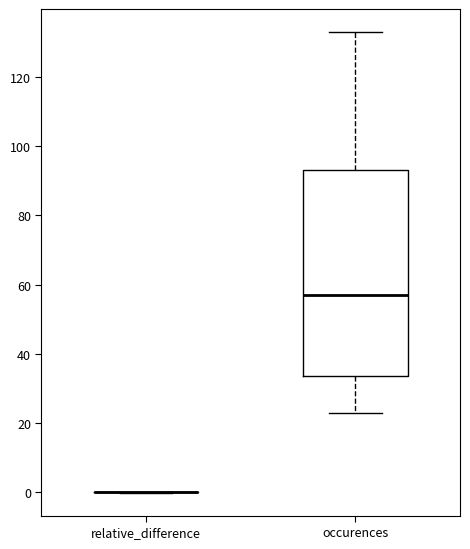

Where does the lower whisker of the box for occurences end on the y-axis? The values are not printed on the chart, so give them approximately, as read against the axis.

24